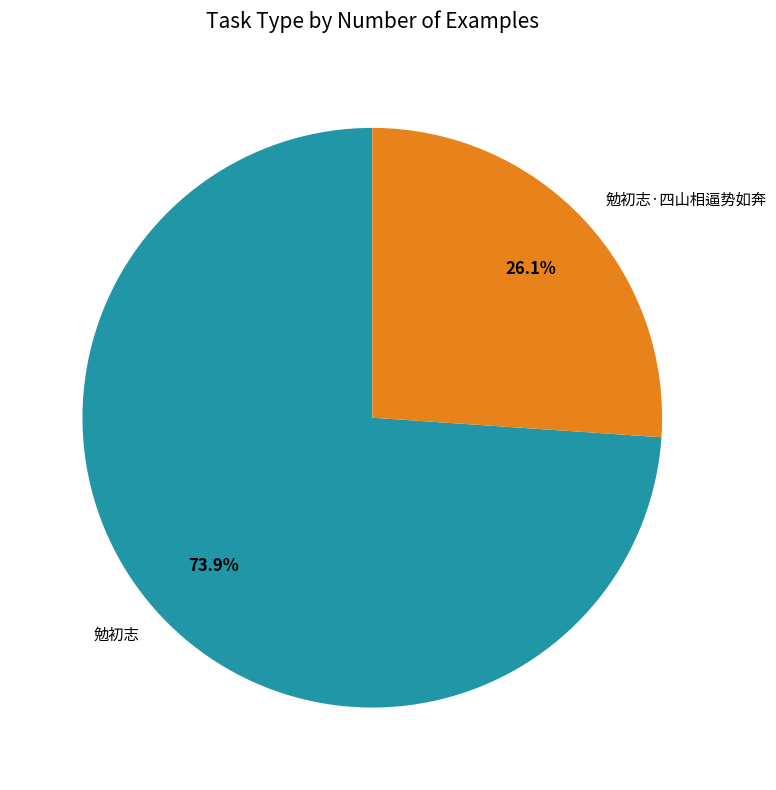

To the nearest percent, what portion does 勉初志 represent?

74%